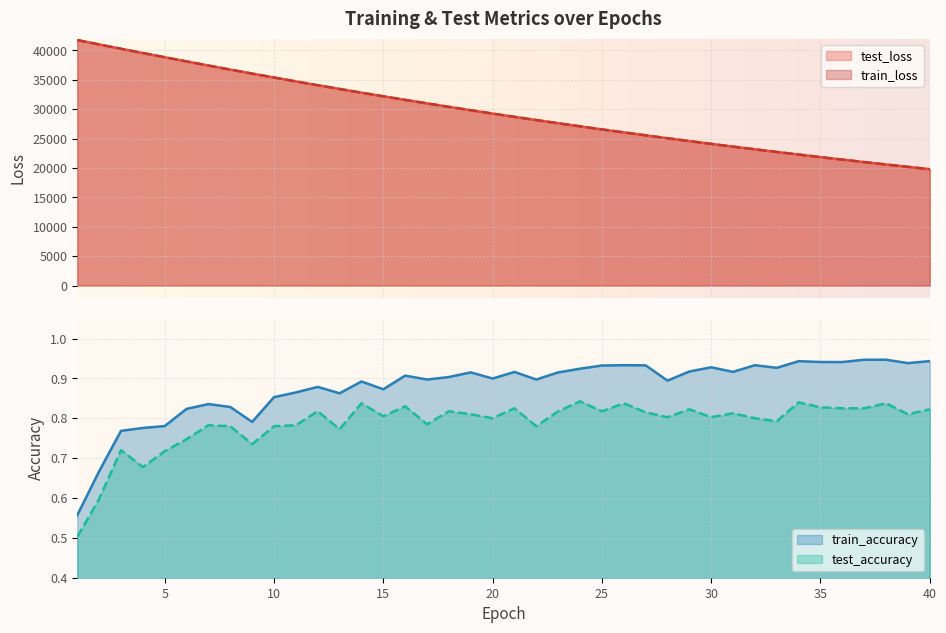

Reading left to right, transcribe all the data shown in this chart.

test_loss: 41772.3	41025.8	40288.4	39564.5	38848.2	38138.6	37436.9	36746.6	36067.3	35396.5	34736.7	34086.9	33448.9	32819.6	32202.1	31594.4	30997.2	30409.3	29831.4	29264.8	28706.7	28159.5	27620.4	27092.1	26572.1	26061.4	25560.4	25067.9	24583.8	24108.5	23642.0	23184.1	22734.0	22292.0	21858.1	21432.0	21014.0	20603.0	20199.9	19803.5
train_loss: 41768.8	41022.7	40287.0	39563.6	38846.7	38135.9	37435.6	36745.2	36065.8	35394.3	34734.2	34084.9	33446.4	32817.8	32200.1	31592.1	30994.8	30407.5	29830.1	29262.8	28705.0	28157.4	27618.8	27090.0	26570.4	26060.0	25558.6	25066.3	24582.5	24107.2	23640.8	23182.4	22732.6	22290.6	21856.7	21430.6	21012.3	20601.5	20198.2	19802.2
train_accuracy: 0.6	0.7	0.8	0.8	0.8	0.8	0.8	0.8	0.8	0.9	0.9	0.9	0.9	0.9	0.9	0.9	0.9	0.9	0.9	0.9	0.9	0.9	0.9	0.9	0.9	0.9	0.9	0.9	0.9	0.9	0.9	0.9	0.9	0.9	0.9	0.9	0.9	0.9	0.9	0.9
test_accuracy: 0.5	0.6	0.7	0.7	0.7	0.7	0.8	0.8	0.7	0.8	0.8	0.8	0.8	0.8	0.8	0.8	0.8	0.8	0.8	0.8	0.8	0.8	0.8	0.8	0.8	0.8	0.8	0.8	0.8	0.8	0.8	0.8	0.8	0.8	0.8	0.8	0.8	0.8	0.8	0.8